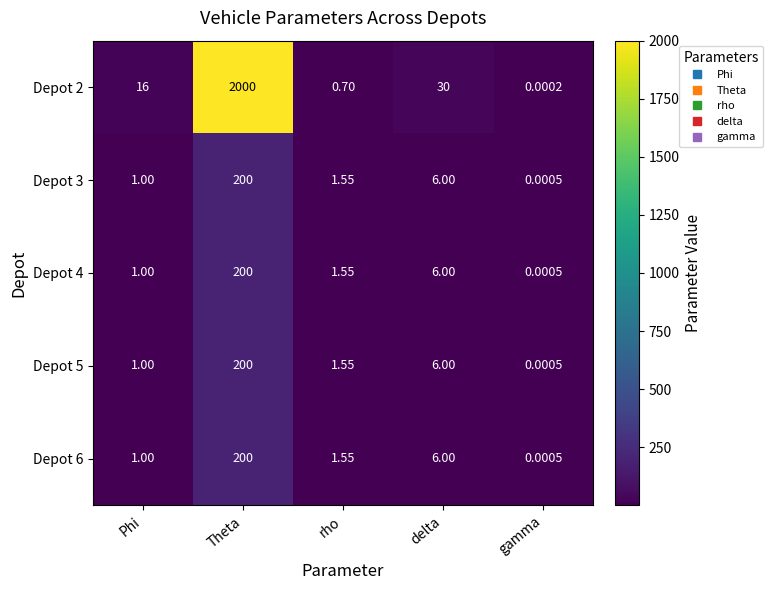

Where is Depot 5 nearest to the value 100?

delta